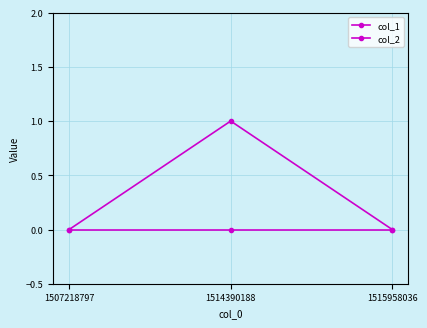

How many lines are shown in the chart?

2